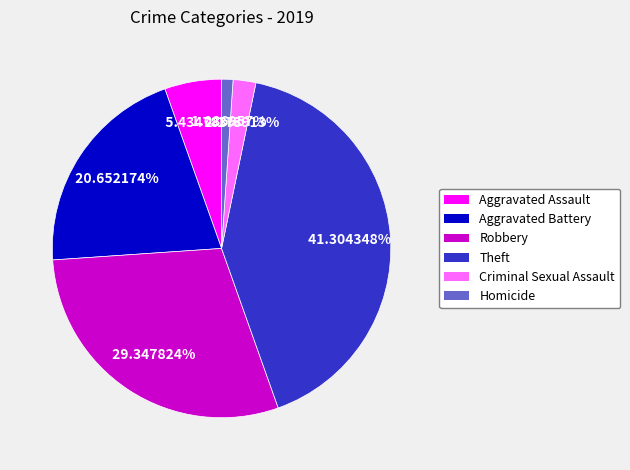

What is the largest slice in the pie chart?

Theft